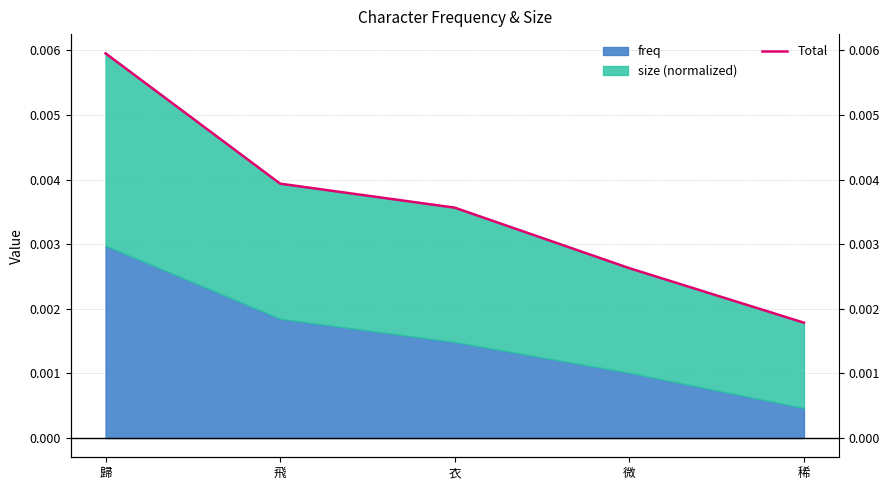

Count the values in the range 0 to 1.

5